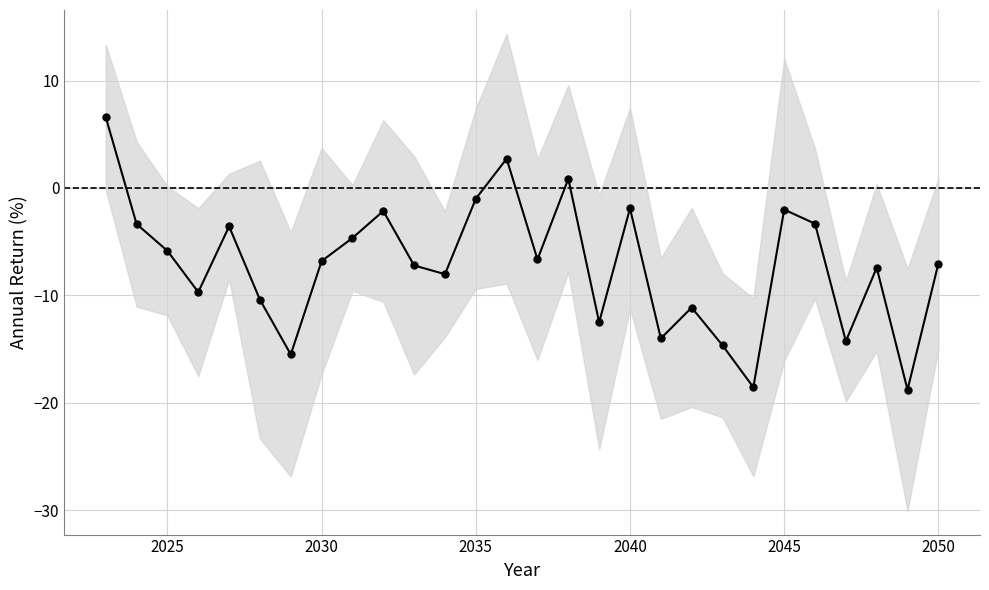

What is the greatest value displayed?

6.6